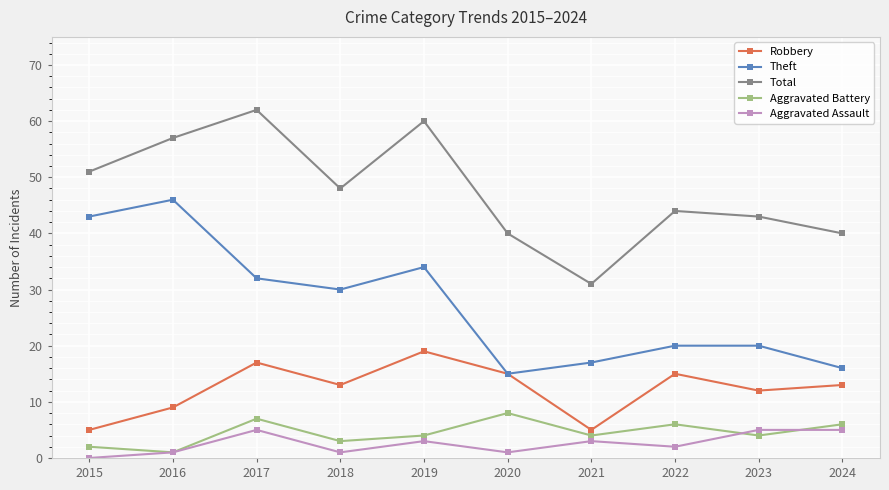

Where does the Aggravated Assault series first go above 3?

2017